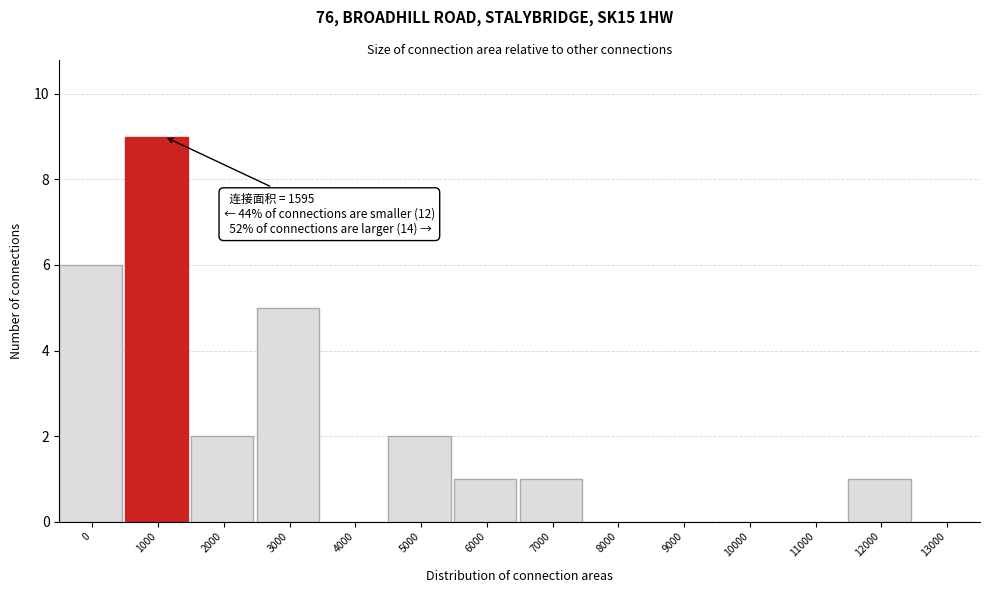

Reading right to left, transcribe all the data shown in this chart.

13000=0	12000=1	11000=0	10000=0	9000=0	8000=0	7000=1	6000=1	5000=2	4000=0	3000=5	2000=2	1000=9	0=6